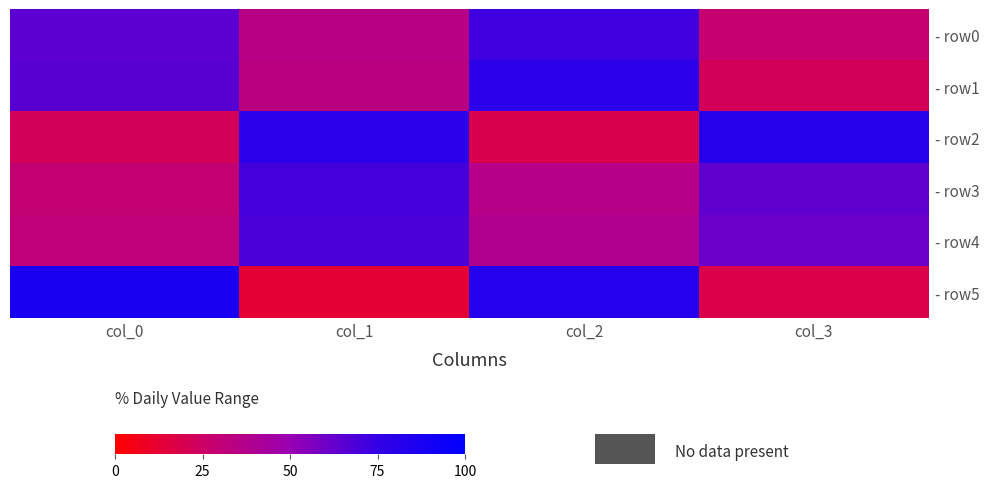

At which category does the chart reach its peak across all series?

col_0